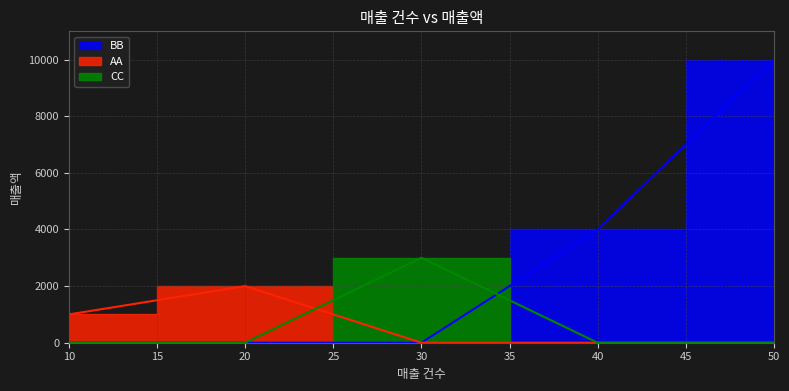

Rank the series by their average value, from lowest to highest.

AA, CC, BB